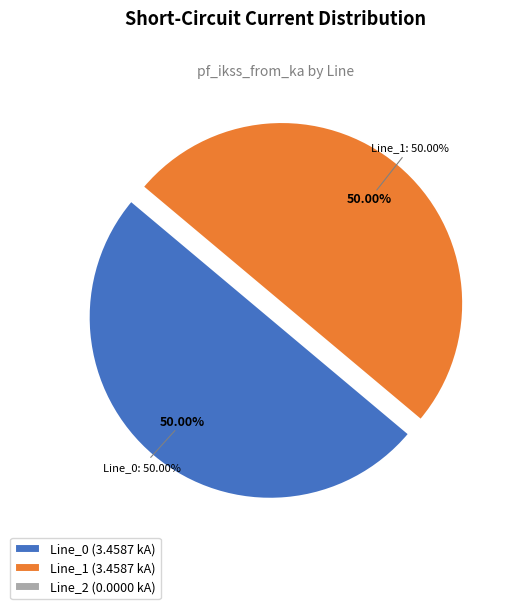

Is it true that Line_1 is 41% of the pie?

False